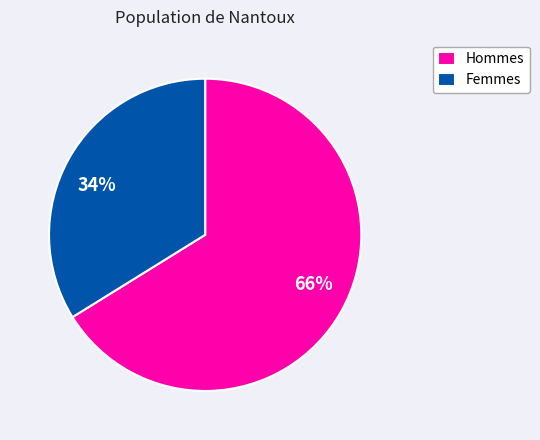

How many segments does this pie chart have?

2